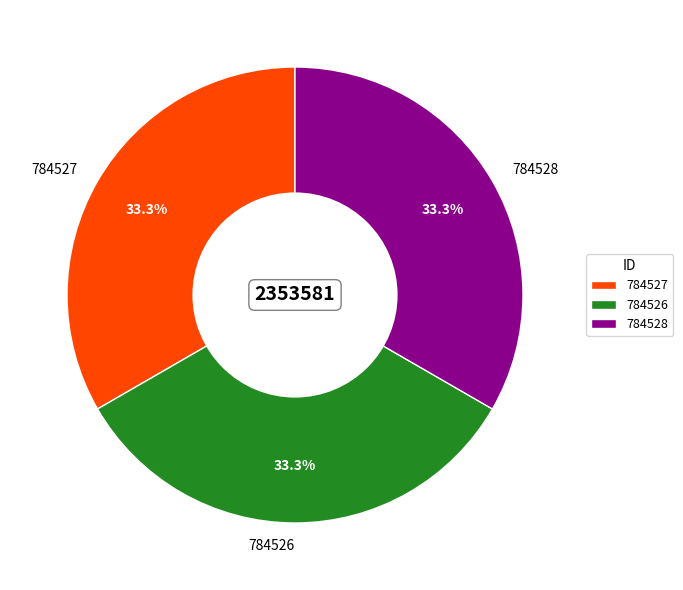

Is there a majority slice in this chart?

No